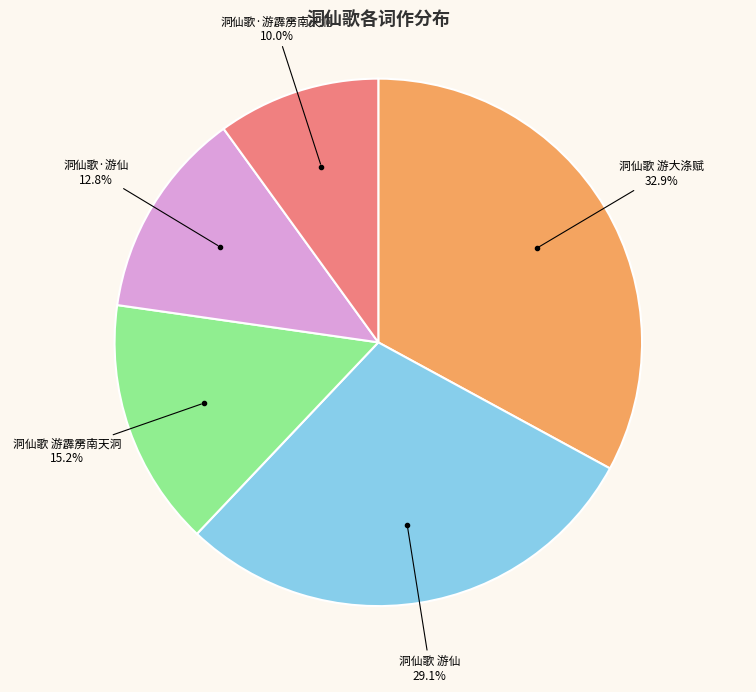

Is it true that 洞仙歌 游仙 is 29% of the pie?

True